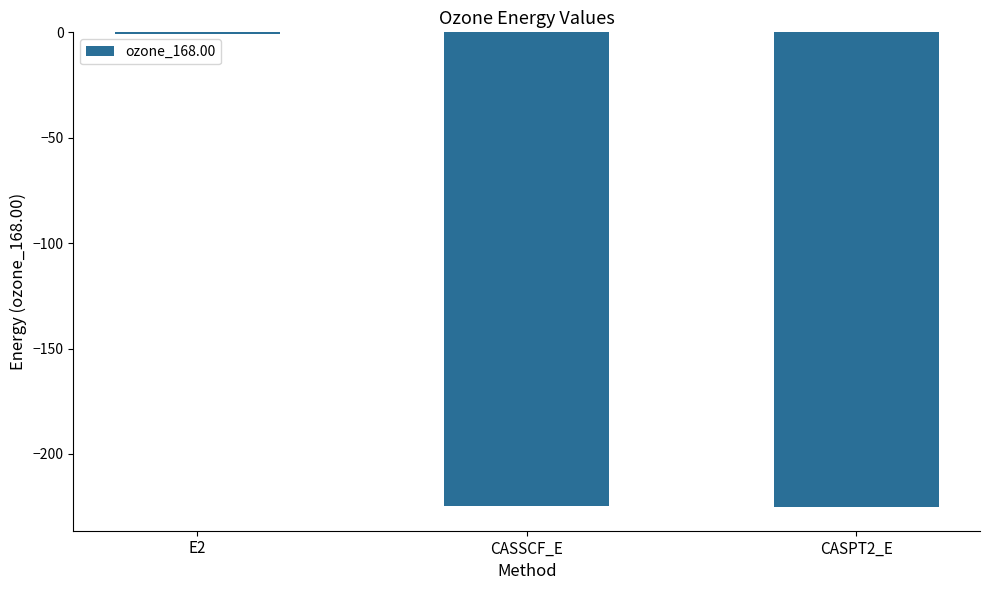

What is the approximate value at CASSCF_E?

-224.5